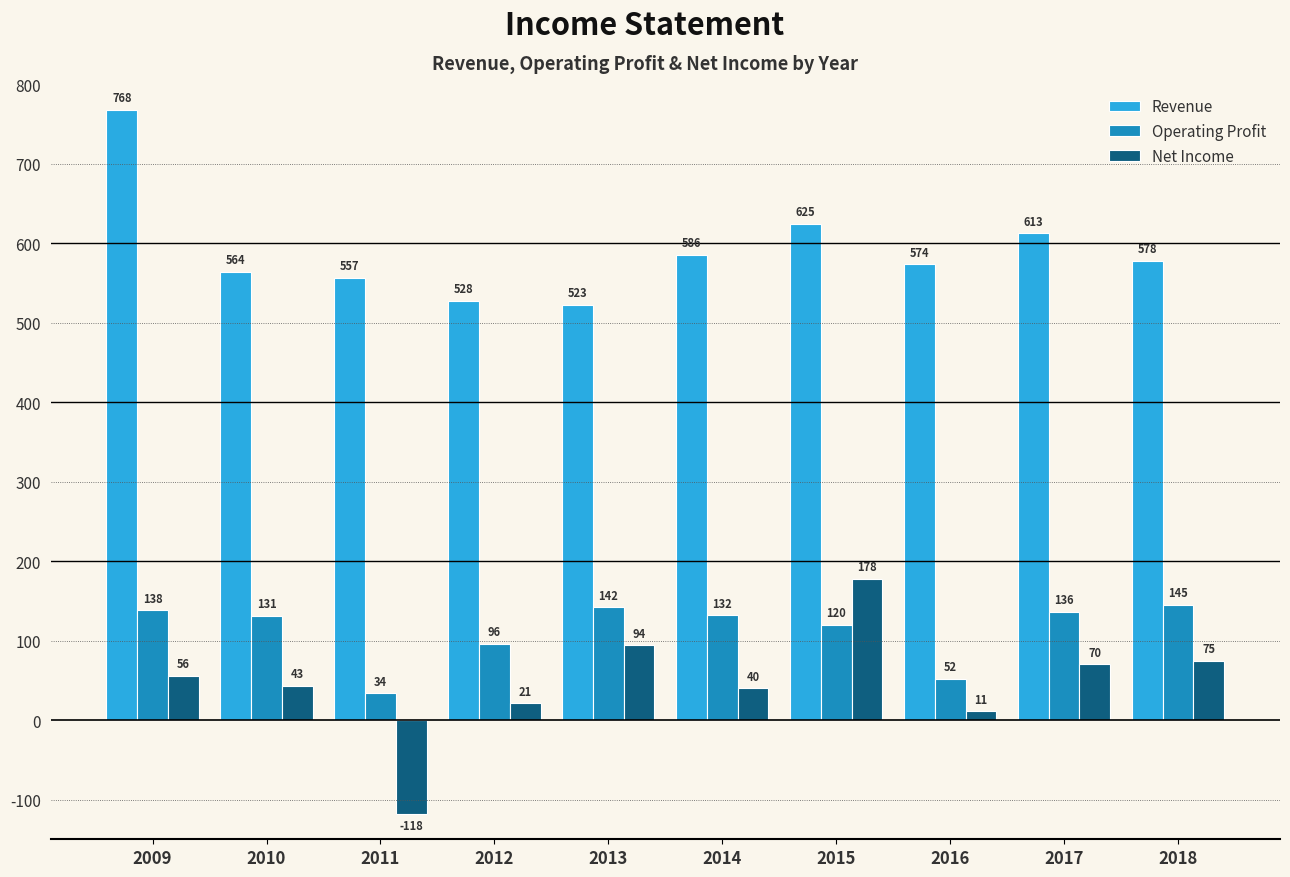

What are all the series names shown in the legend?

Revenue, Operating Profit, Net Income